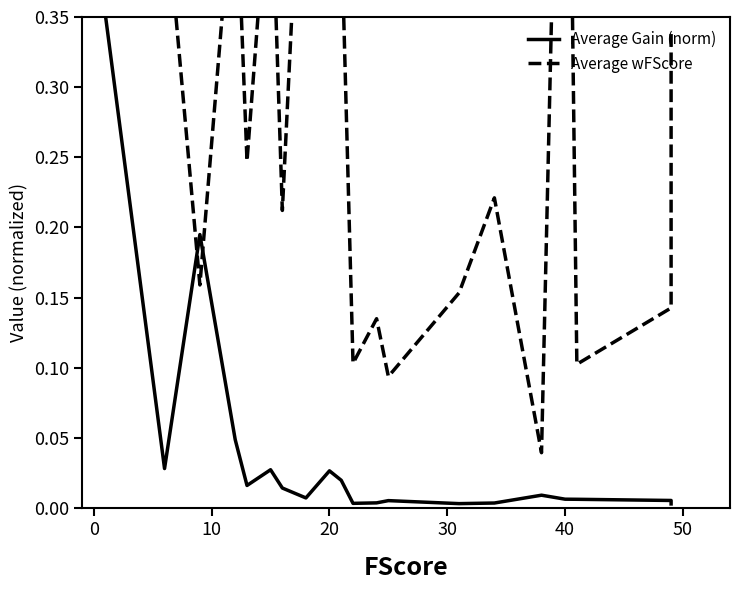

The Average wFScore series shows 1.4 at 16. True or false?

False